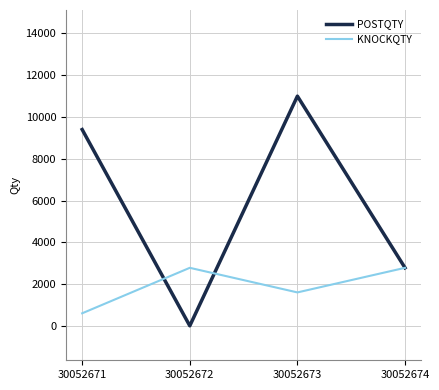

Is the value of POSTQTY at 30052674 greater than the value of KNOCKQTY at 30052671?

Yes